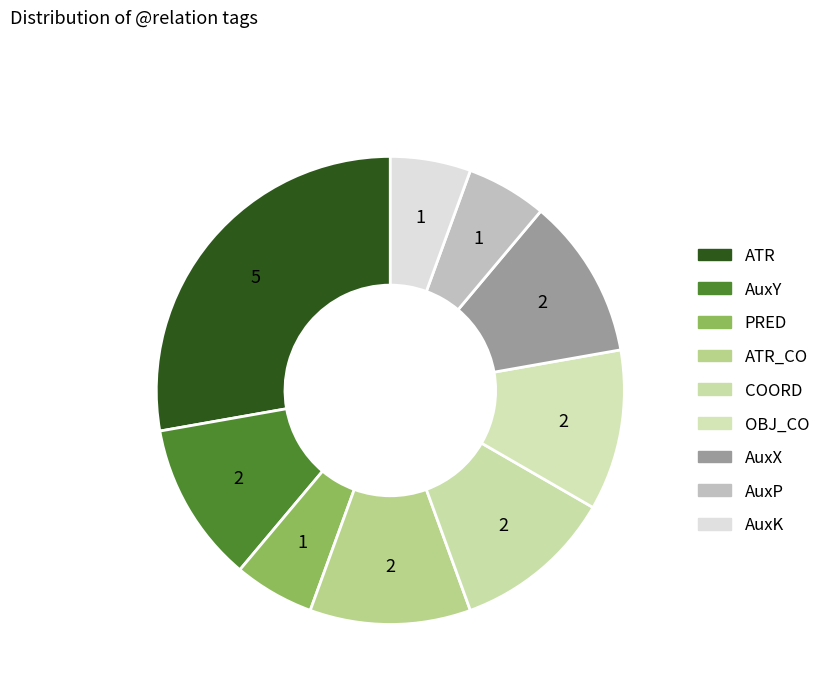

What is the largest slice in the pie chart?

ATR